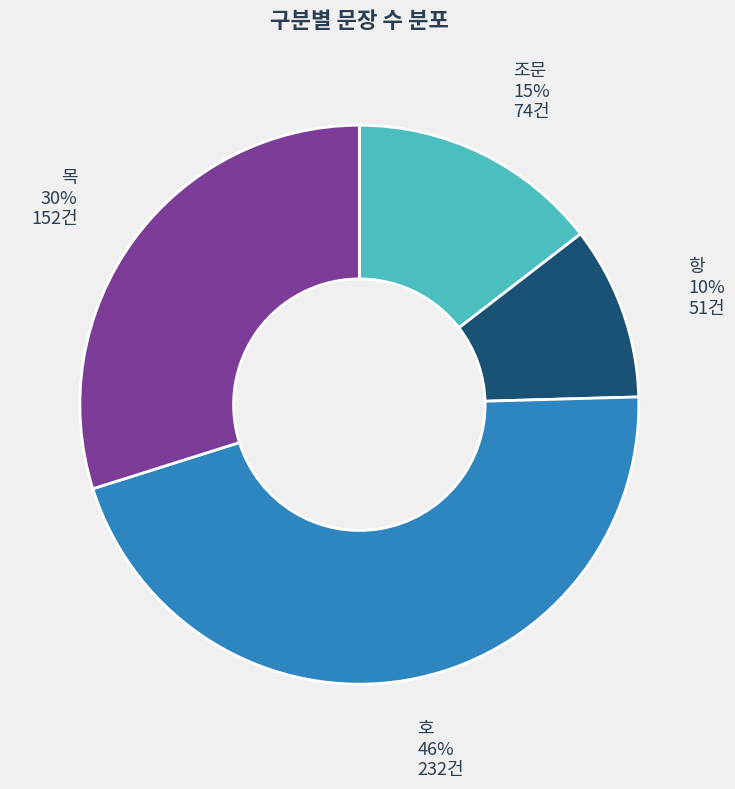

To the nearest percent, what is the average slice percentage?

25%